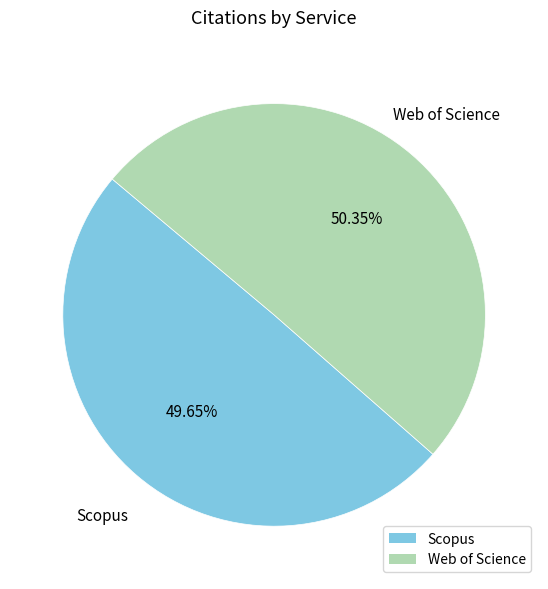

True or false: Web of Science accounts for 55% of the total.

False